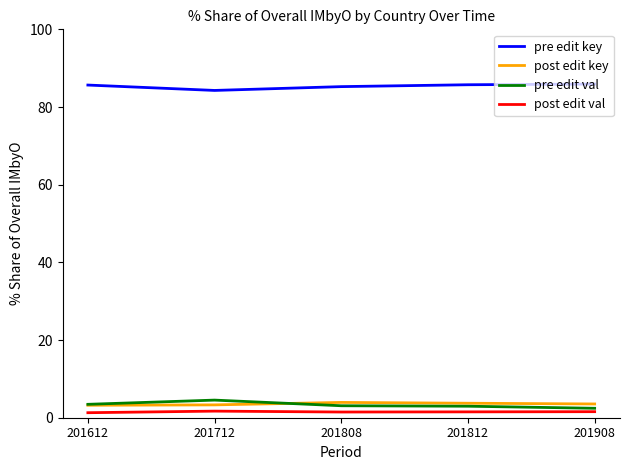

Does the chart display data point markers on the line(s)?

No